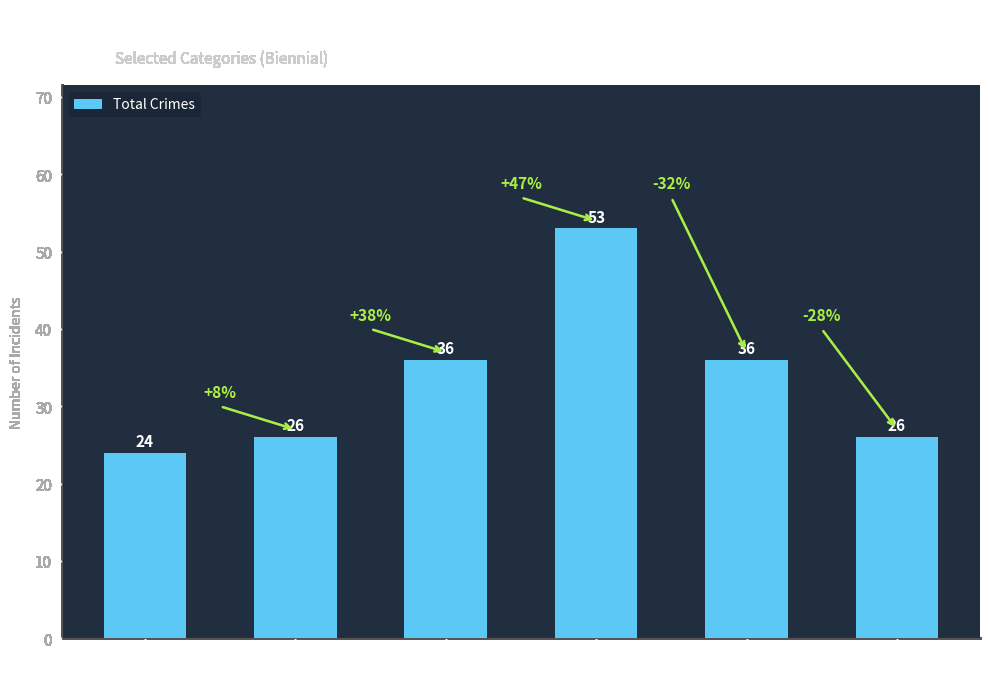

Approximately how many times larger is the value at 2017 compared to 2025?

1.0